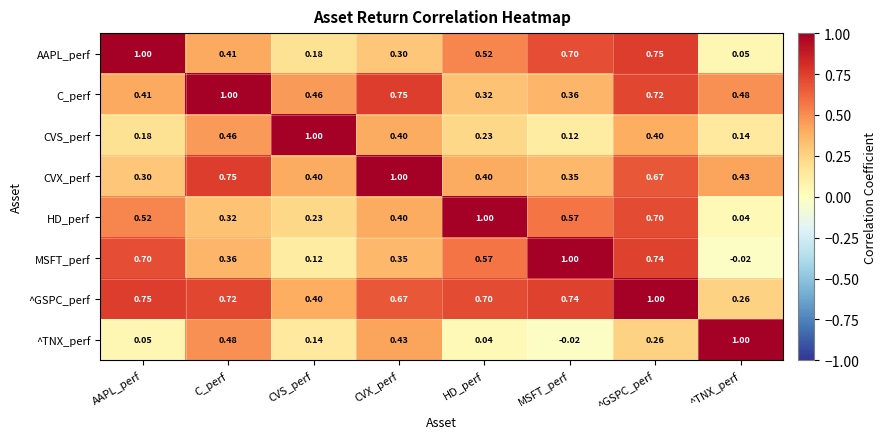

Which series has the largest total across all categories?

^GSPC_perf